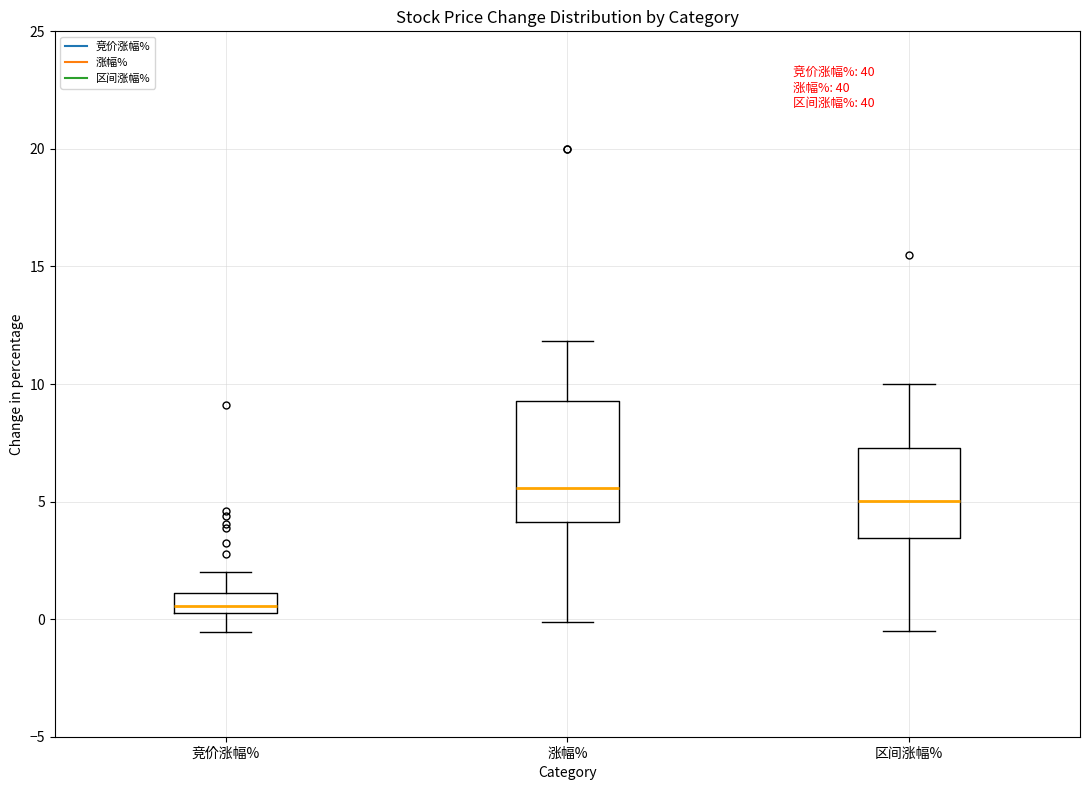

Reading left to right, read every box against the y-axis: the position of its median line, the range the box covers, and the ends of its whiskers. The values are not printed on the chart, so give them approximately, as read against the axis.

竞价涨幅%: median 0.5 (inside the box), box 0.5 to 1.0, whiskers -0.5 to 2.0
涨幅%: median 5.5, box 4.0 to 9.5, whiskers 0.0 to 12.0
区间涨幅%: median 5.0, box 3.5 to 7.5, whiskers -0.5 to 10.0